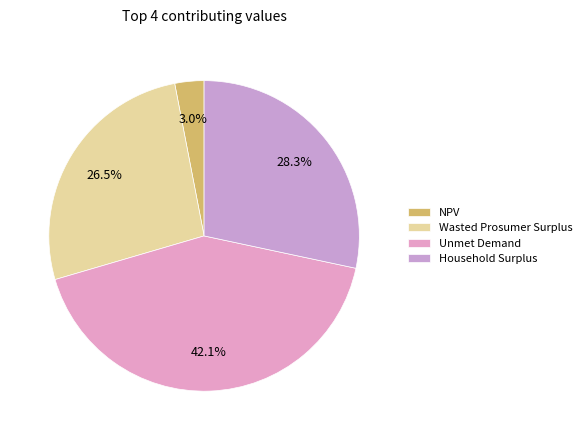

To the nearest percent, what is the difference between the largest and smallest slice percentages?

39%